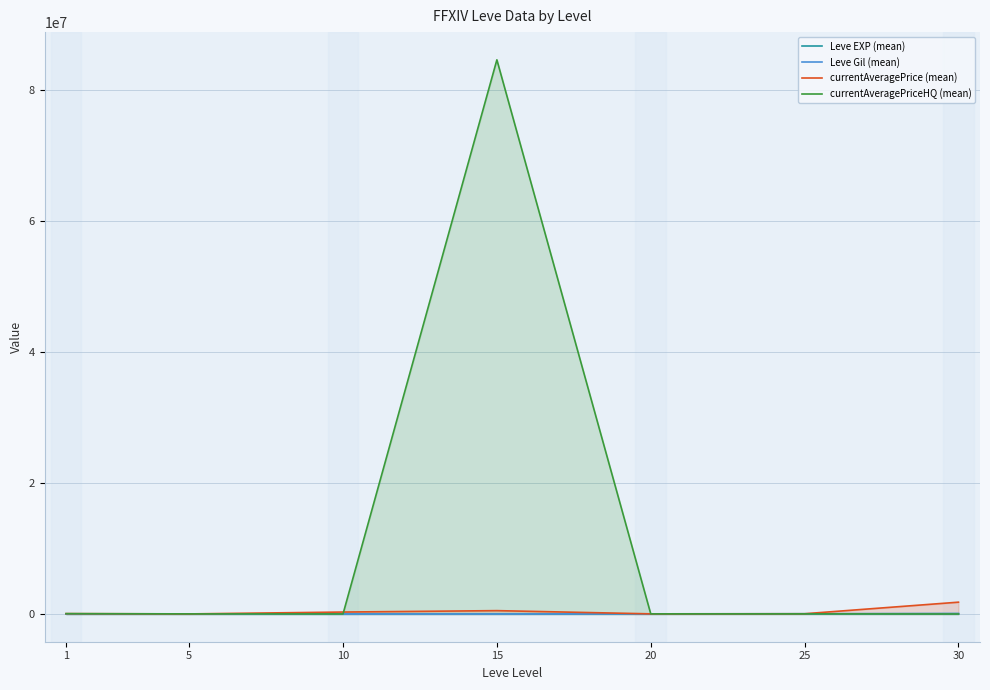

At which category is the sum across all series the highest?

15